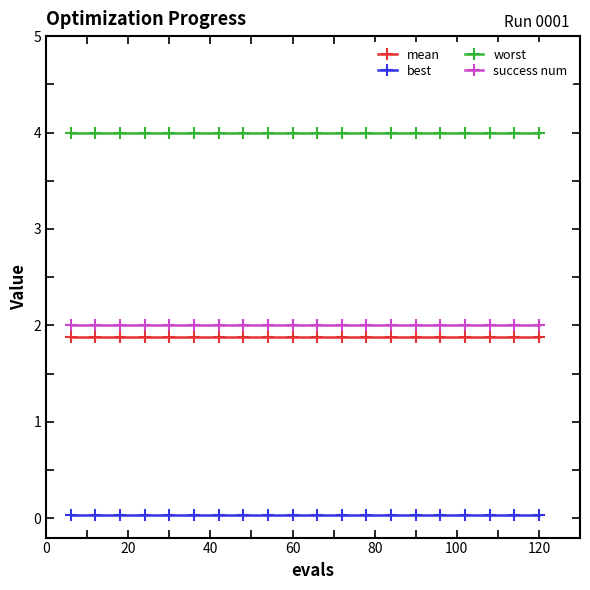

How many lines are shown in the chart?

4